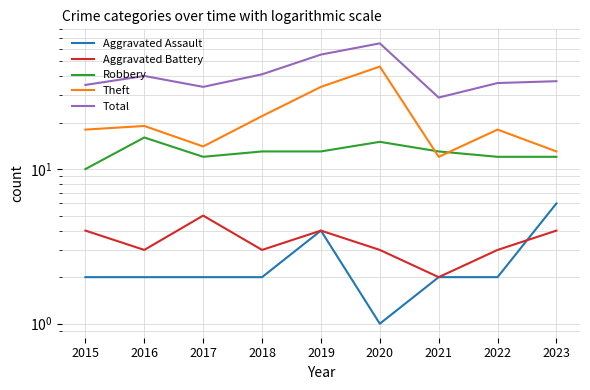

What is the sum of all Robbery values?

116